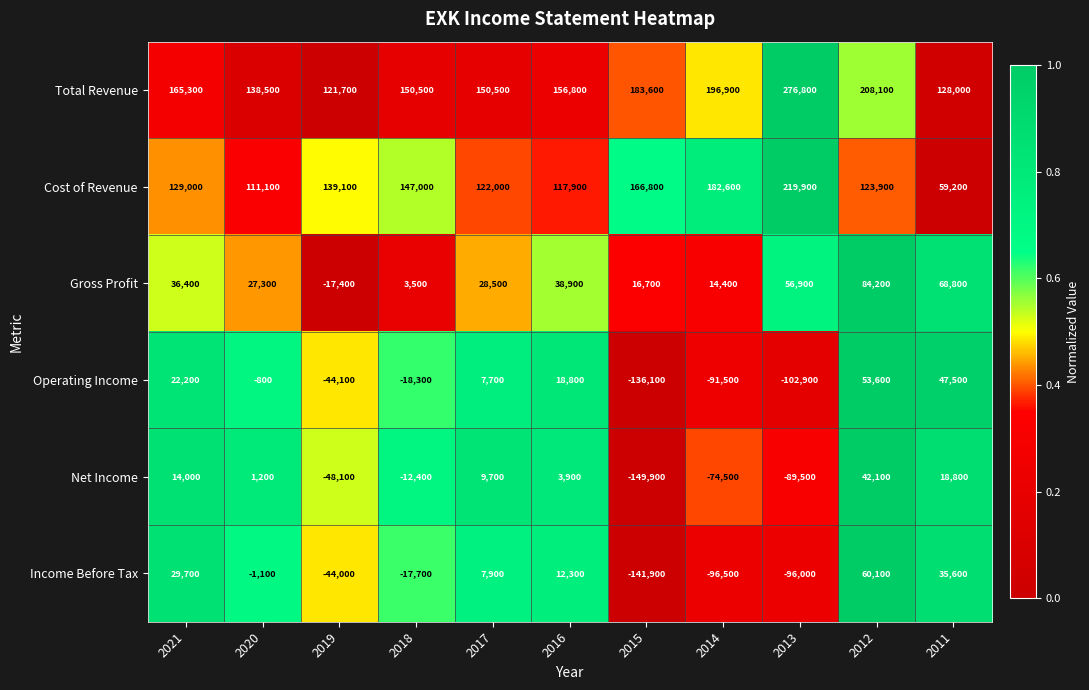

What is the sum of the Gross Profit values at 2020 and 2012?

111500